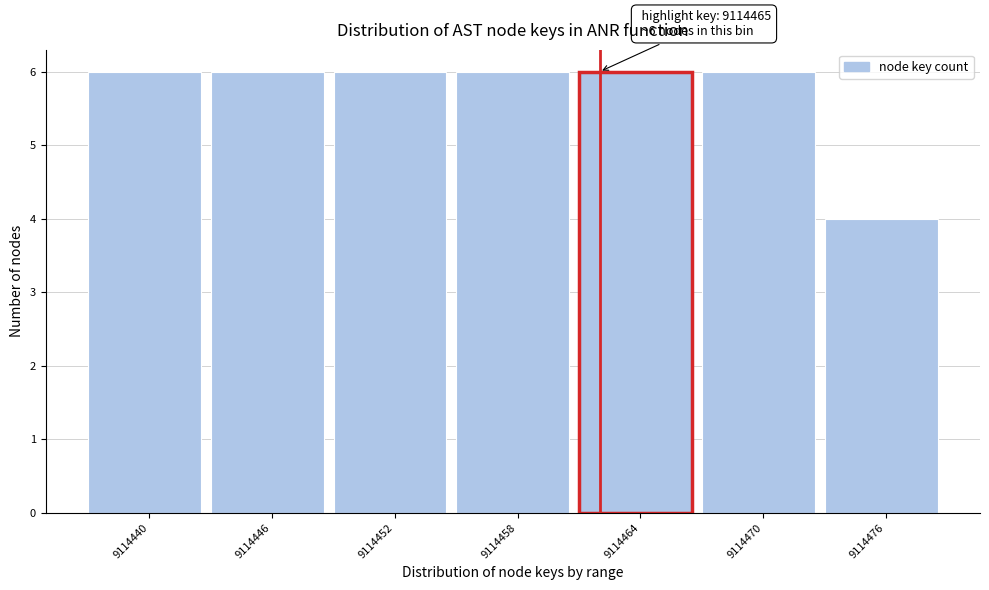

Reading right to left, what are all the values shown in this chart?

9114476=4	9114470=6	9114464=6	9114458=6	9114452=6	9114446=6	9114440=6